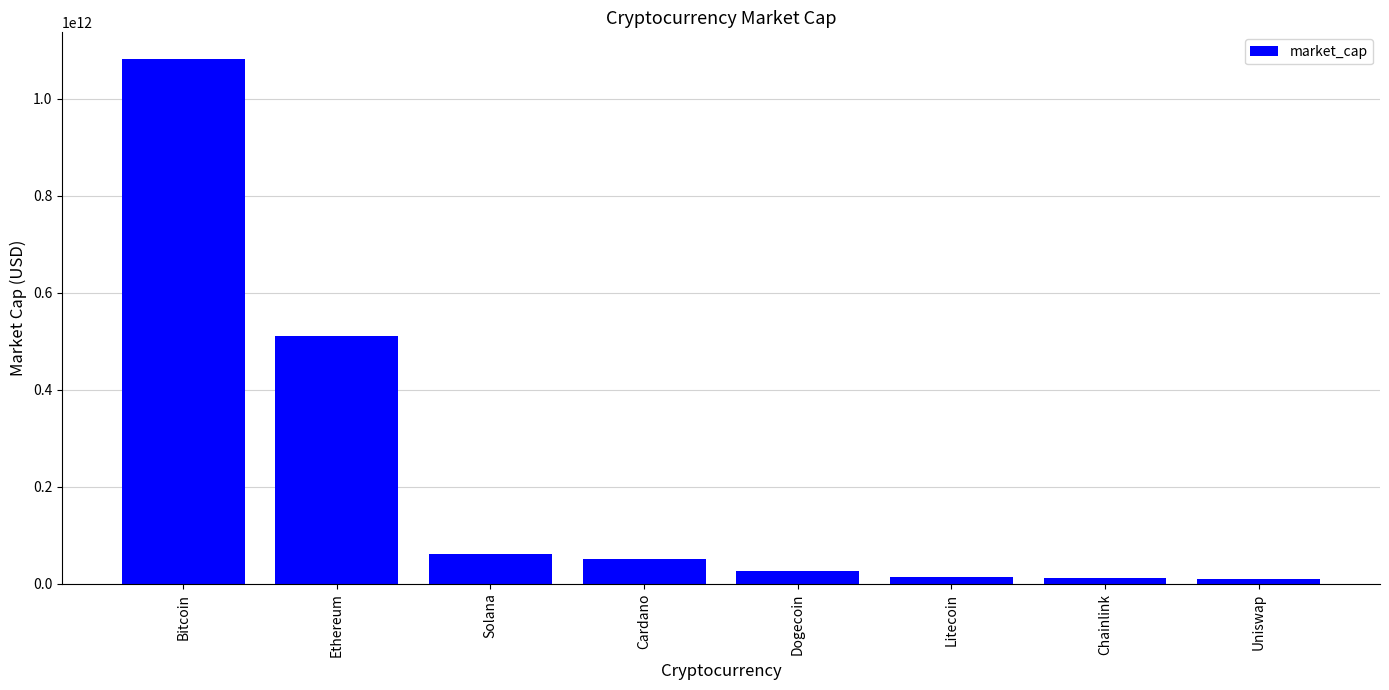

Between Dogecoin and Bitcoin, which is larger?

Bitcoin